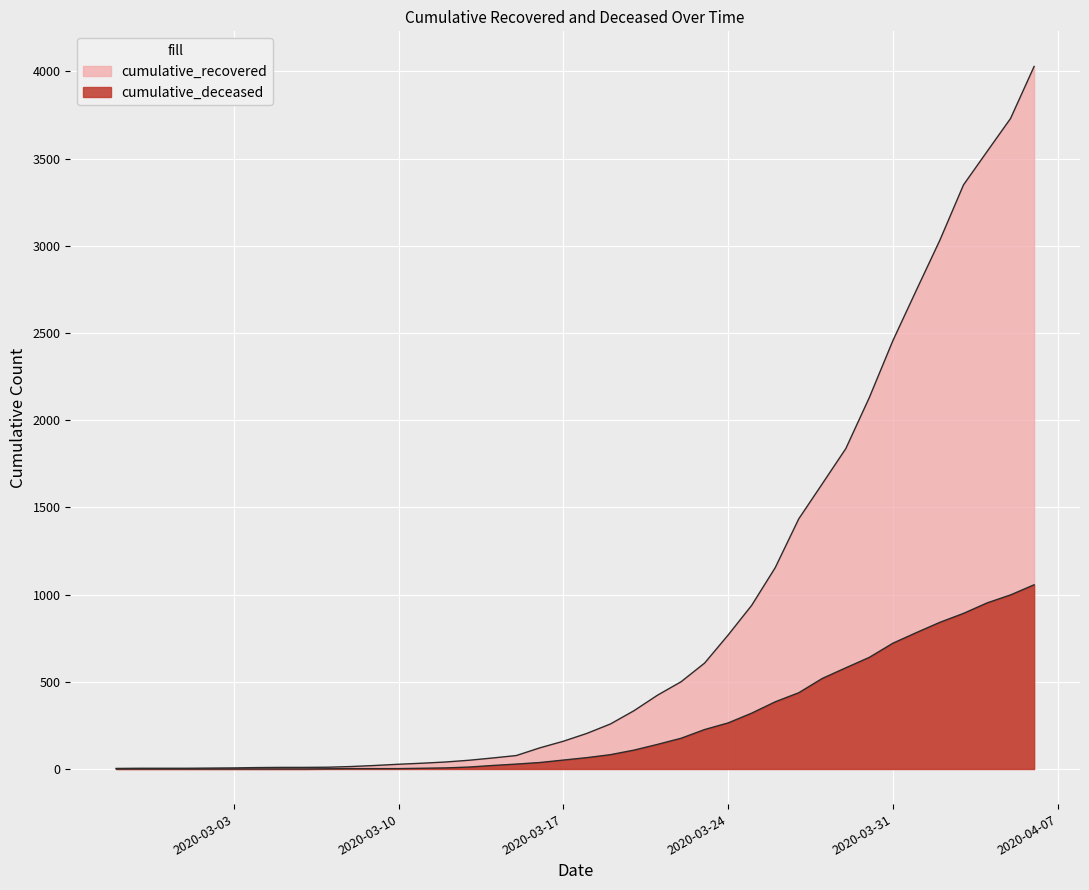

True or false: cumulative_deceased and cumulative_recovered intersect in this chart.

False